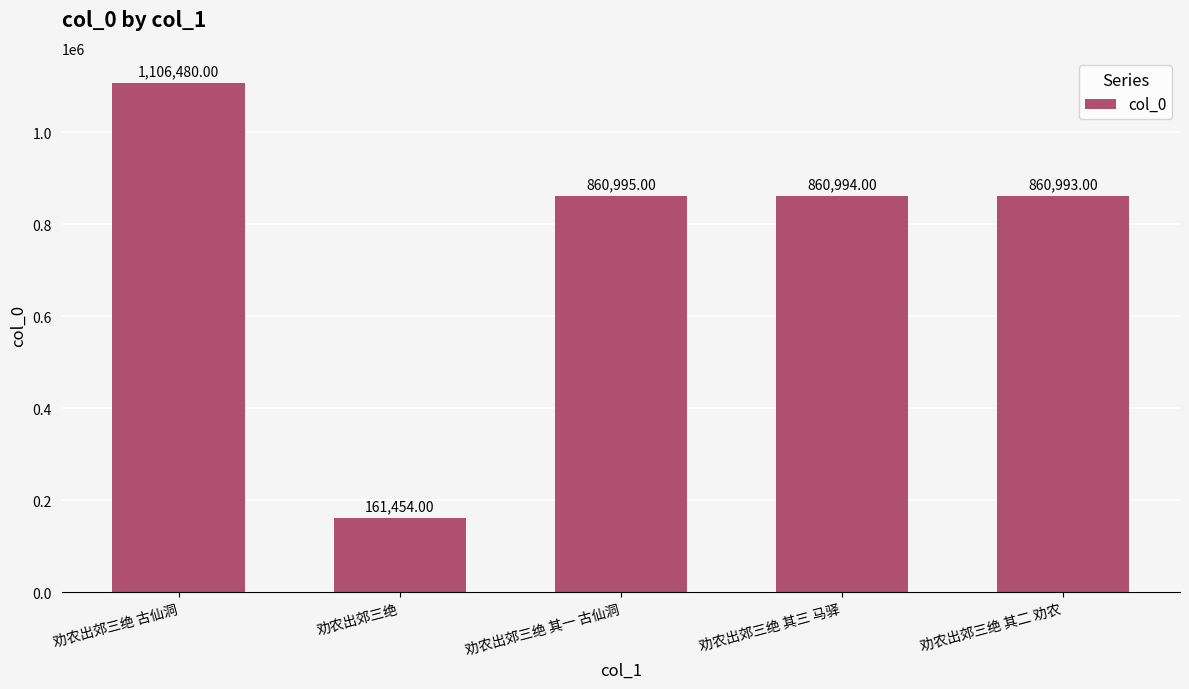

List the labels in order of value, smallest first.

劝农出郊三绝, 劝农出郊三绝 其二 劝农, 劝农出郊三绝 其三 马驿, 劝农出郊三绝 其一 古仙洞, 劝农出郊三绝 古仙洞